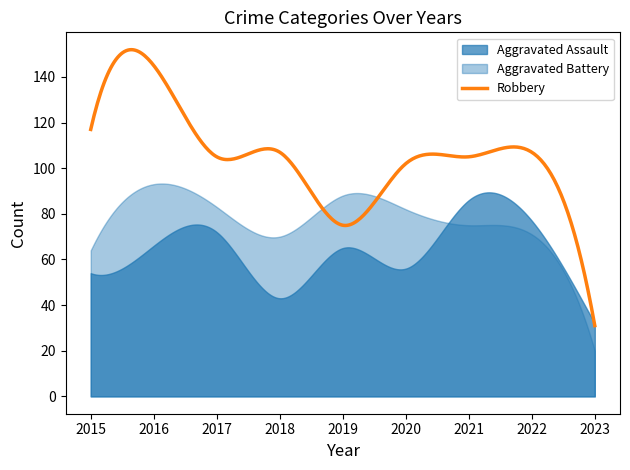

What is the lowest value of the Robbery series?

31.0